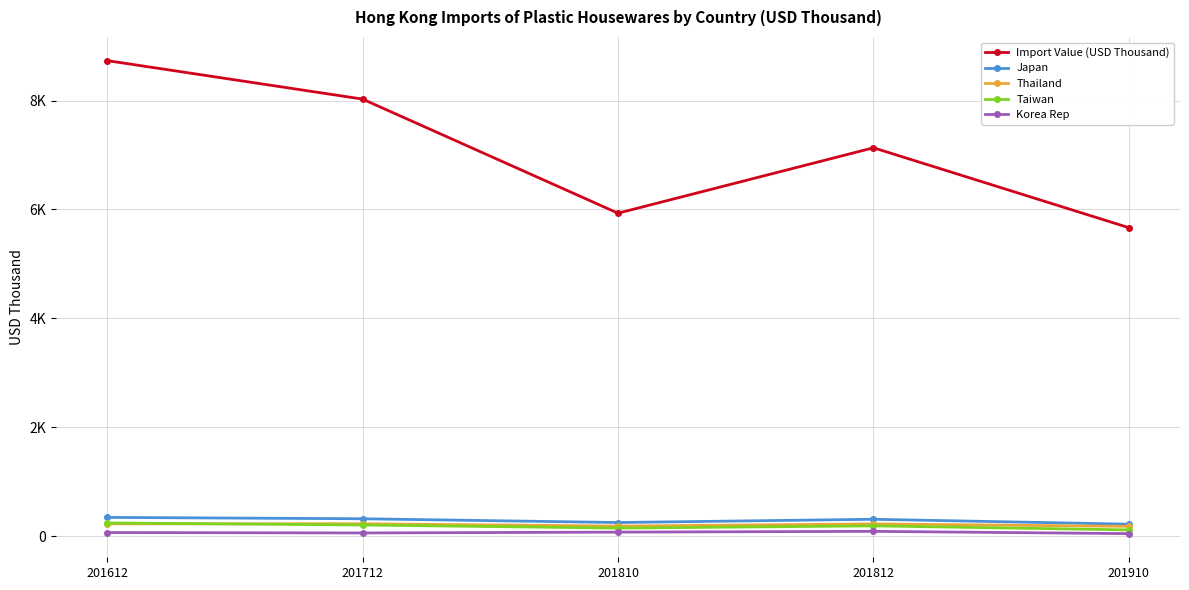

What is the total value across all series at 201612?

9604.7